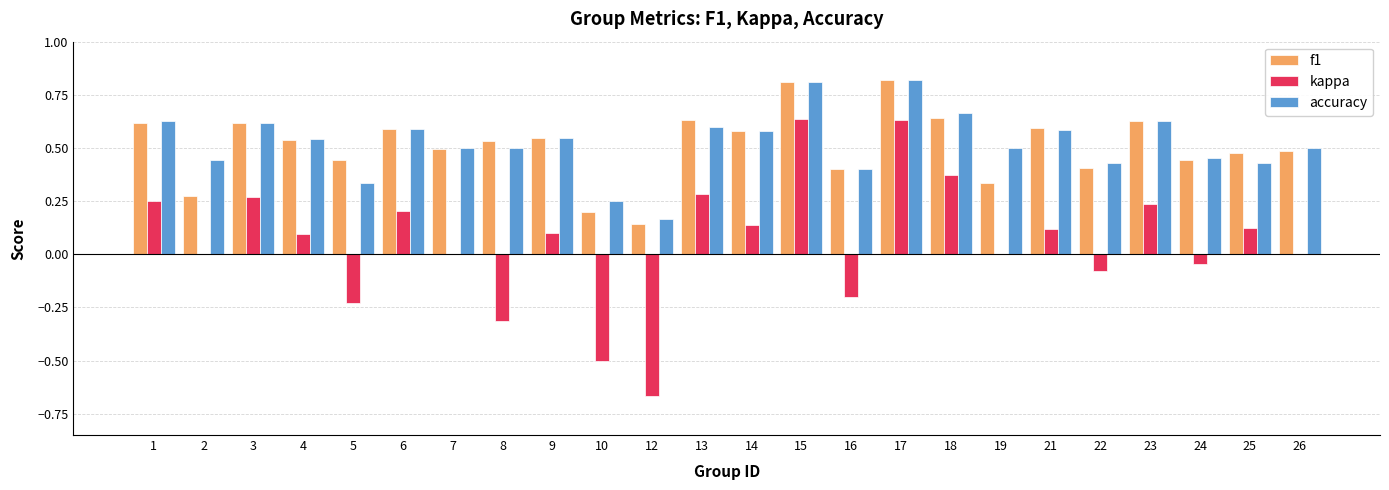

The accuracy series shows 0.2 at 26. True or false?

False